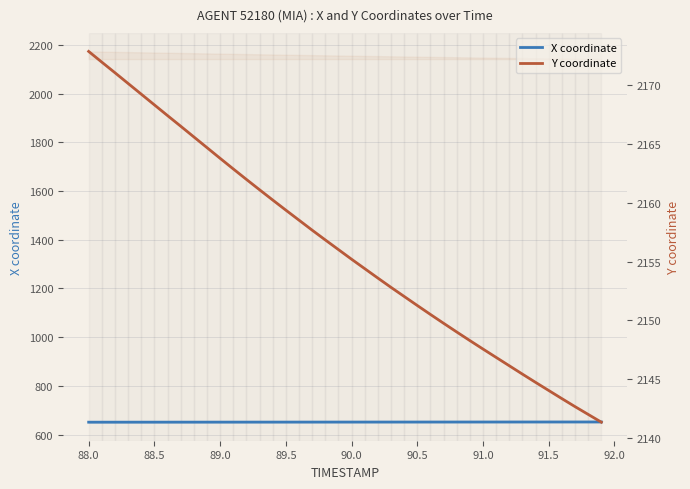

Which series has the largest range (max minus min)?

Y coordinate